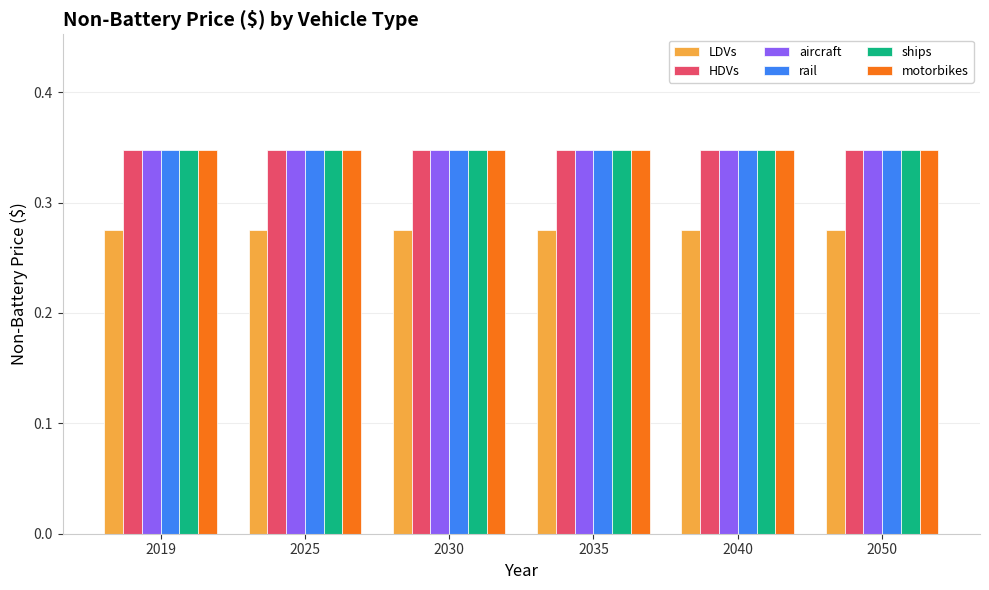

How many bars are there in each group?

6